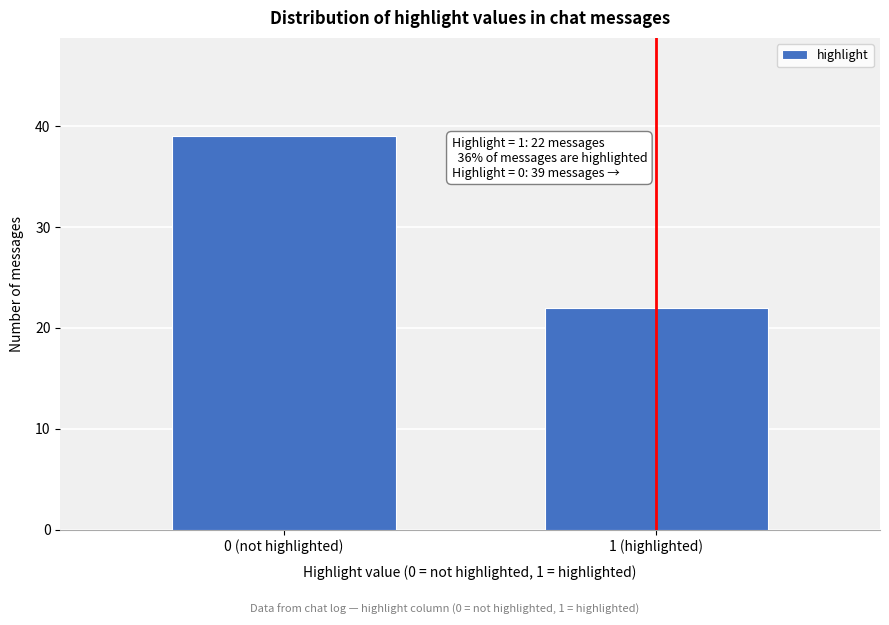

Reading right to left, what are all the values shown in this chart?

22	39